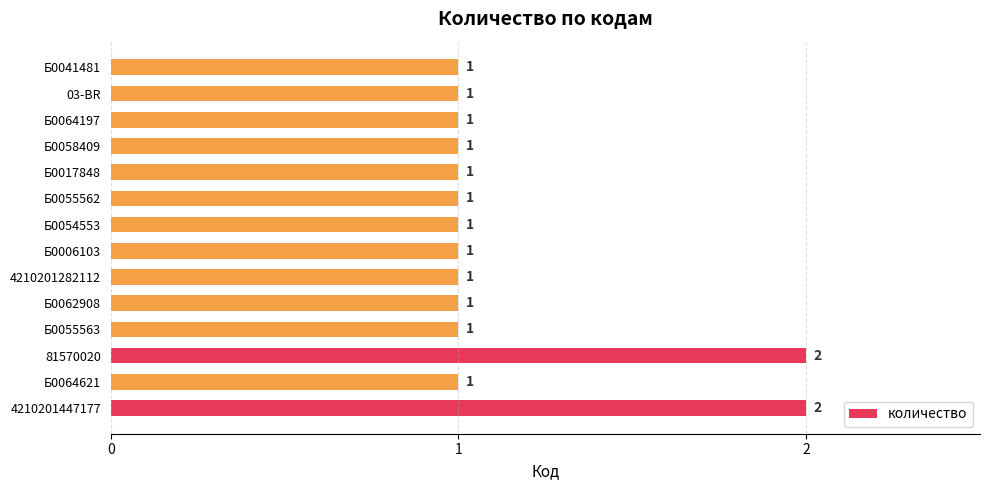

How many values are between 1 and 2?

14